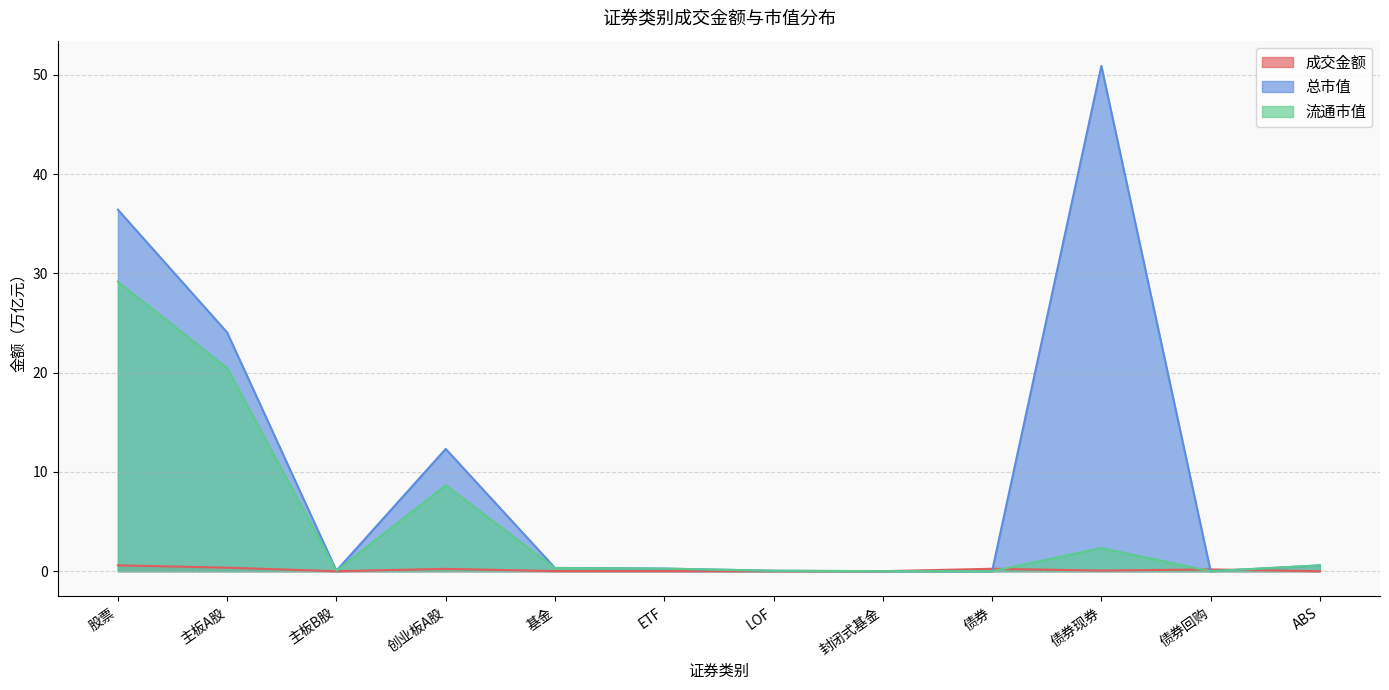

Reading right to left, what are all the values shown in this chart?

成交金额: ABS=0.0	债券回购=0.2	债券现券=0.1	债券=0.2	封闭式基金=0.0	LOF=0.0	ETF=0.0	基金=0.0	创业板A股=0.2	主板B股=0.0	主板A股=0.4	股票=0.6
总市值: ABS=0.6	债券回购=0.0	债券现券=50.9	债券=0.0	封闭式基金=0.0	LOF=0.0	ETF=0.3	基金=0.3	创业板A股=12.3	主板B股=0.1	主板A股=24.0	股票=36.4
流通市值: ABS=0.6	债券回购=0.0	债券现券=2.3	债券=0.0	封闭式基金=0.0	LOF=0.0	ETF=0.3	基金=0.3	创业板A股=8.7	主板B股=0.1	主板A股=20.5	股票=29.2